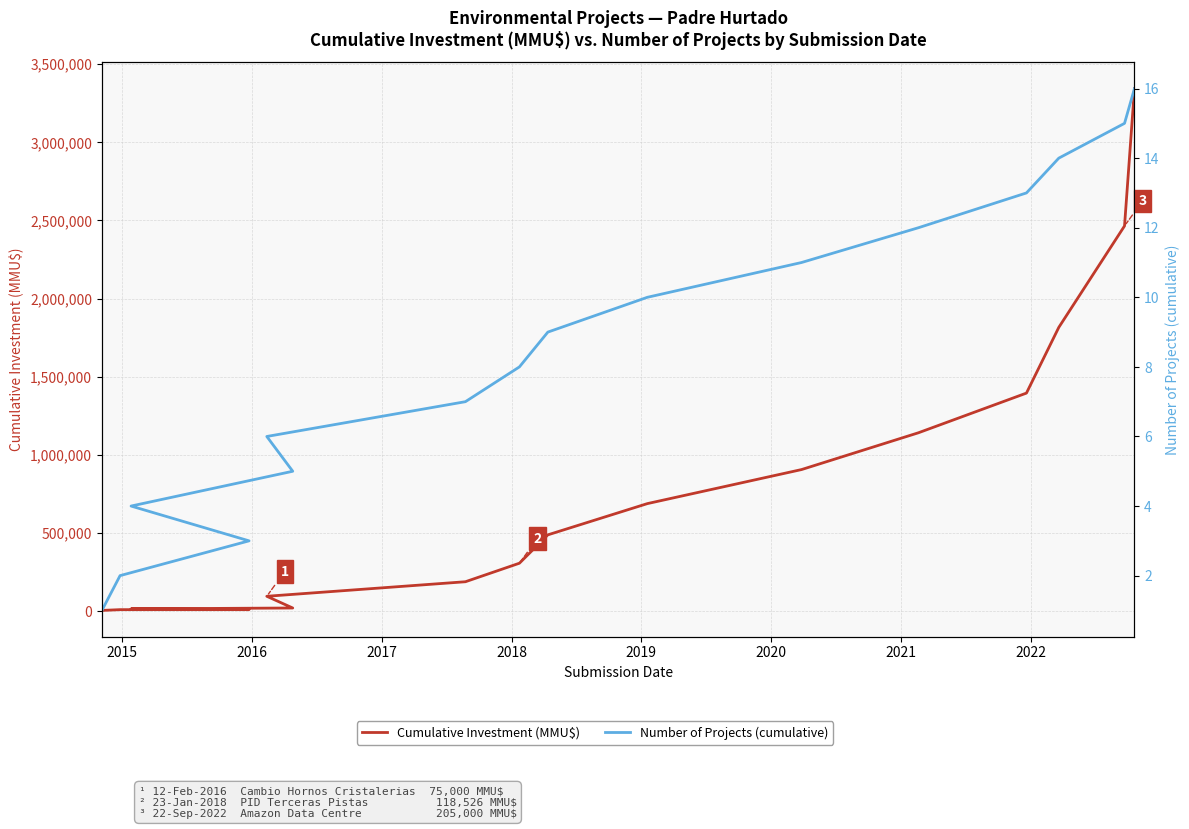

Reading left to right, list all the values displayed in this chart.

Cumulative Investment (MMU$): 5000.0	10000.0	10001.1	15001.1	20501.1	95501.1	188501.1	307027.1	488413.1	688199.1	905985.1	1141371.1	1395157.1	1815443.1	2464229.1	3343015.1
Number of Projects (cumulative): 1.0	2.0	3.0	4.0	5.0	6.0	7.0	8.0	9.0	10.0	11.0	12.0	13.0	14.0	15.0	16.0